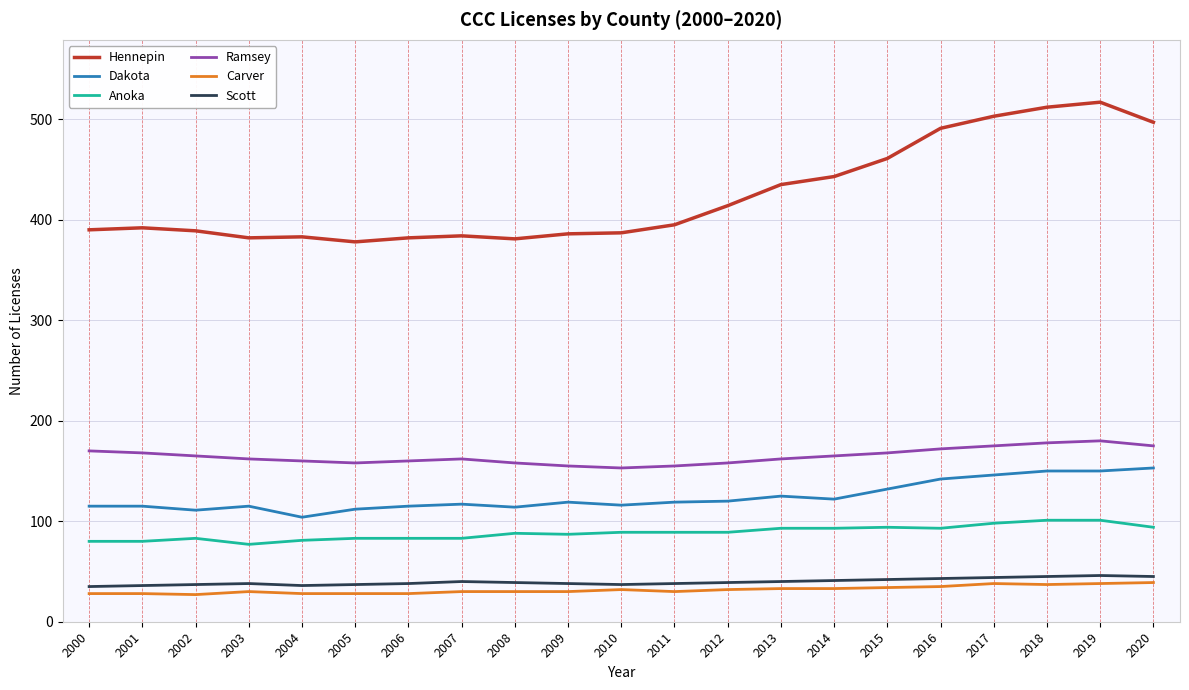

The Anoka series shows 46 at 2007. True or false?

False